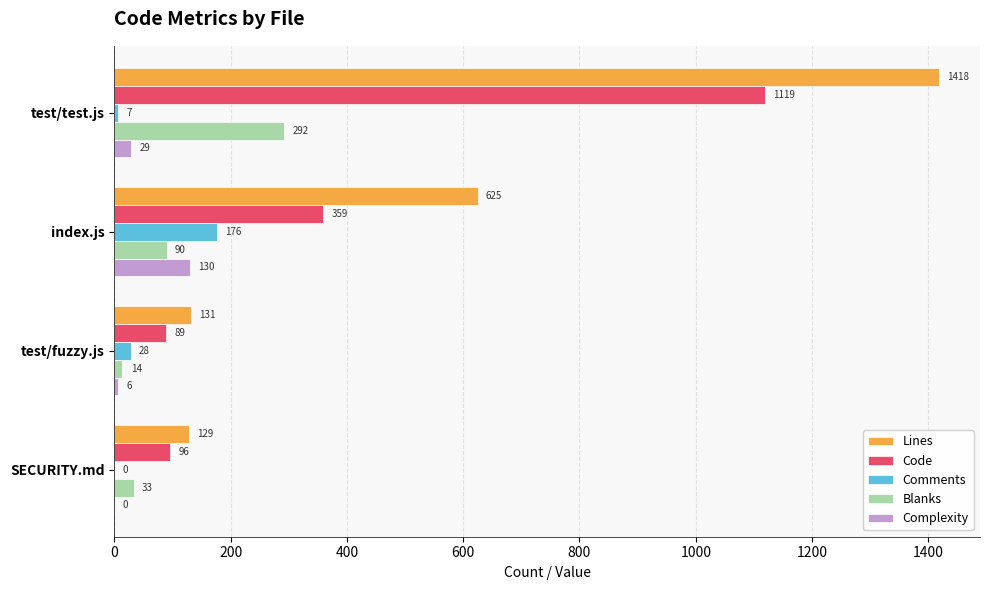

At which category does the chart reach its peak across all series?

test/test.js